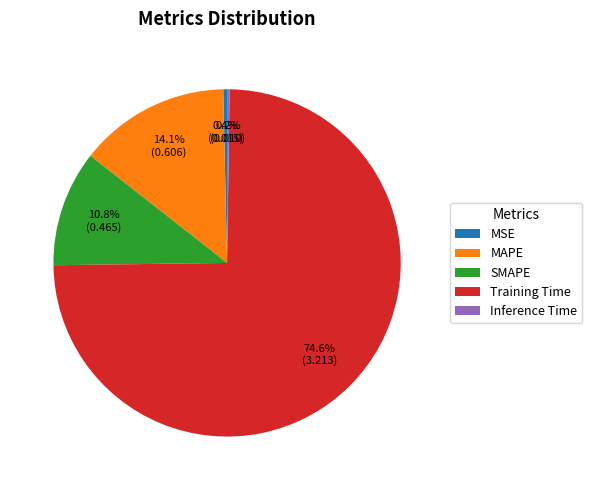

Between MSE and MAPE, which is larger?

MAPE